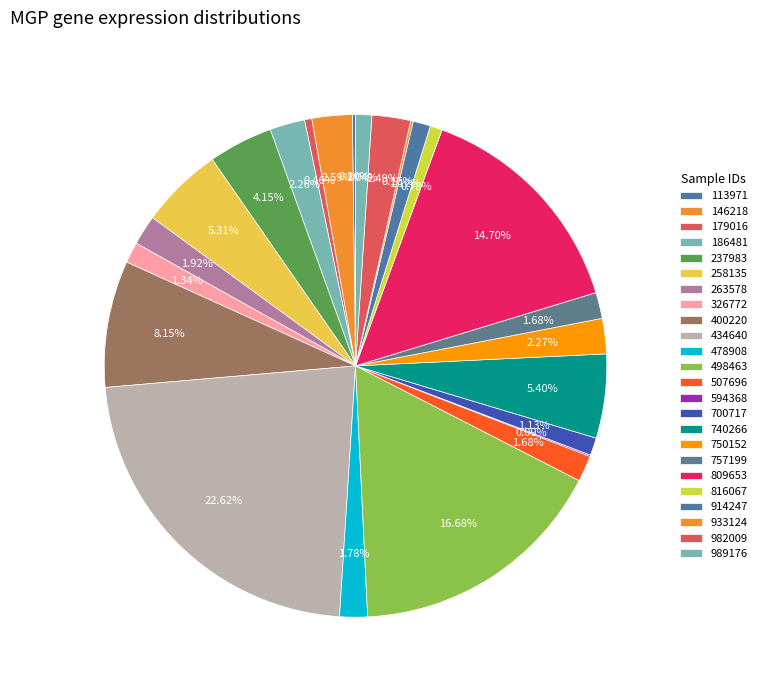

What is the total percentage of 478908 and 816067?

2.6%